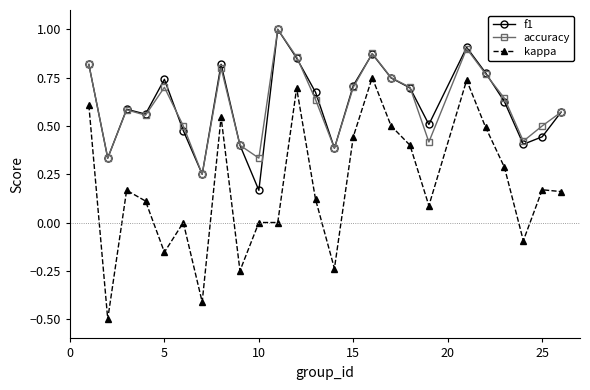

What is the highest value of the f1 series?

1.0